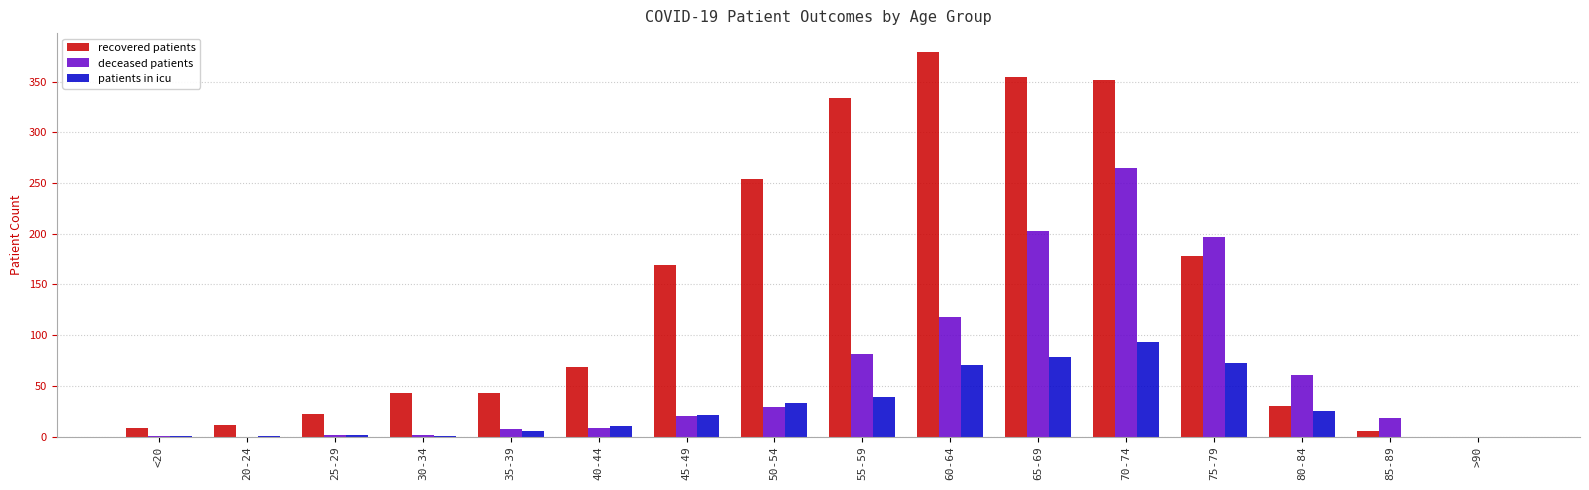

How many distinct data groups are displayed?

3